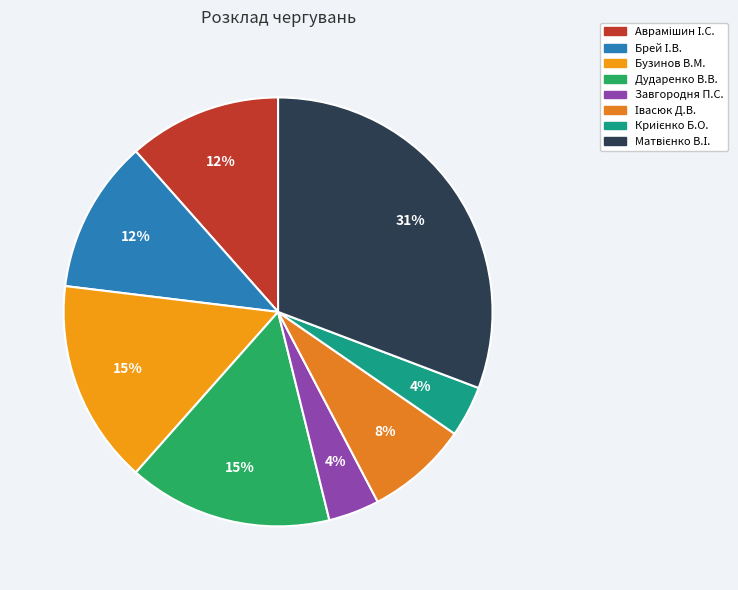

How many slices are in this pie chart?

8